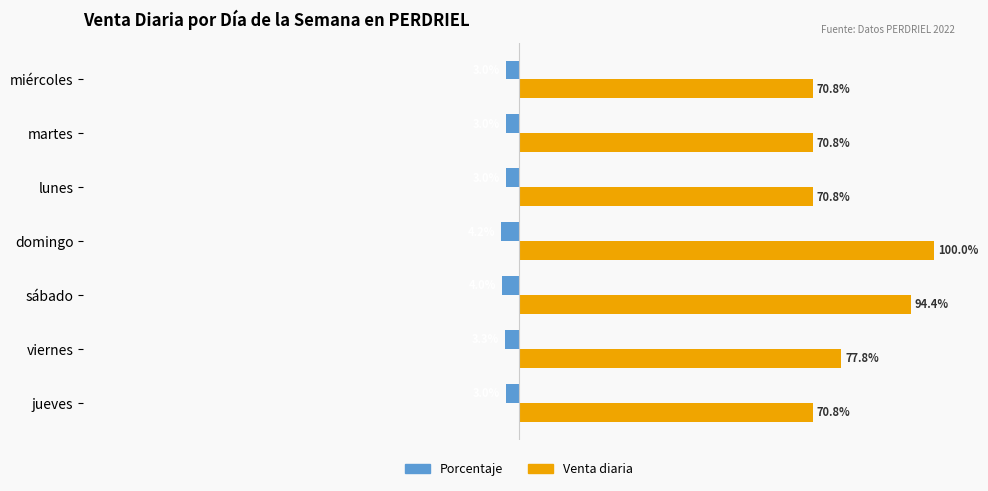

At which label does Venta diaria reach its peak?

domingo